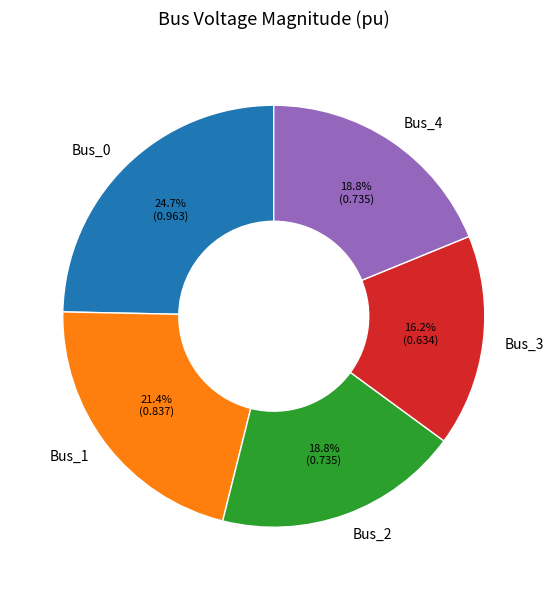

Is the sum of Bus_1 and Bus_2 greater than half?

No